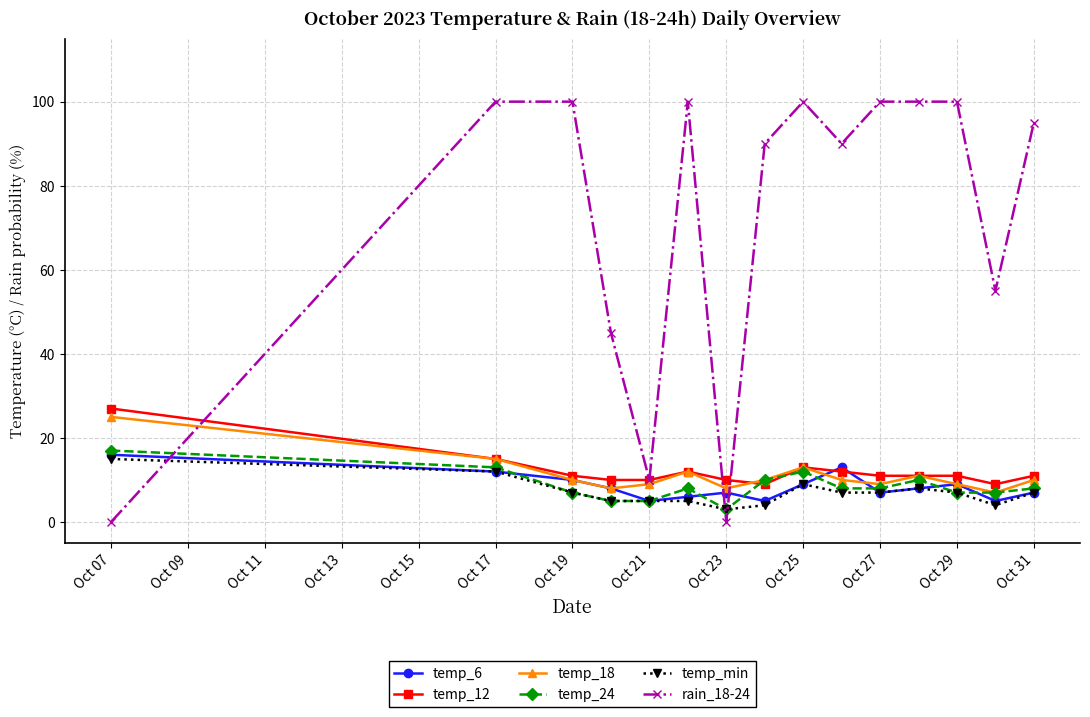

What is the difference between the second highest and minimum values in the rain_18-24 series?

100